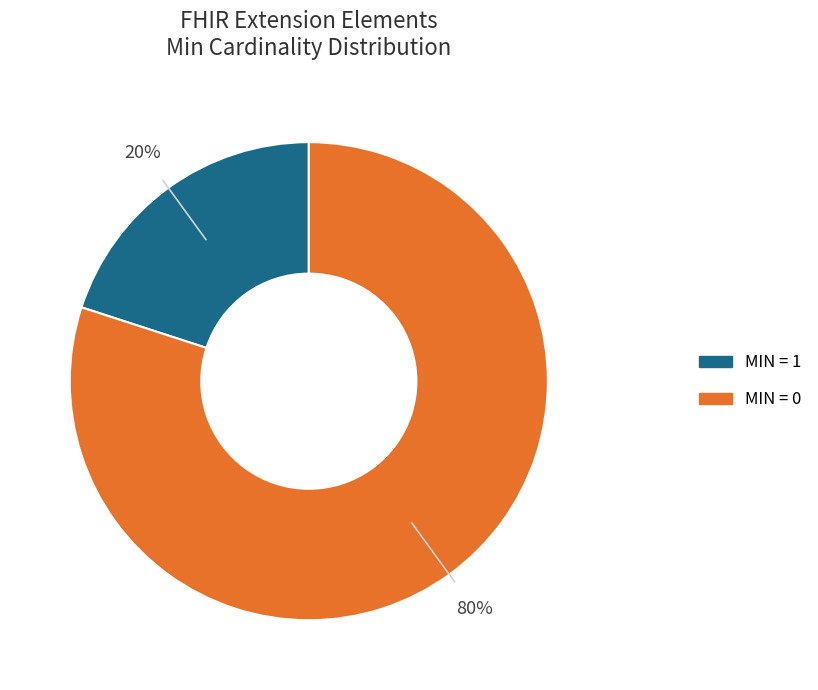

Is there a majority slice in this chart?

Yes